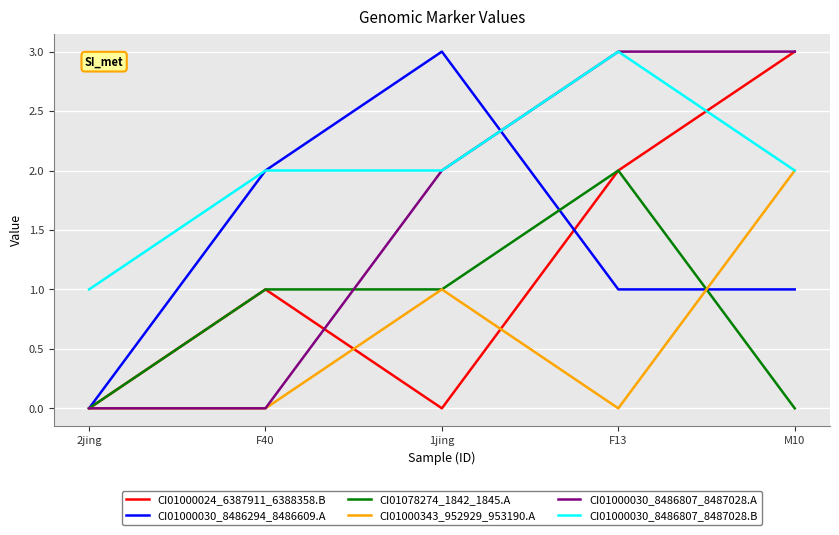

True or false: CI01000024_6387911_6388358.B has more than 1 points higher than both neighbors.

False